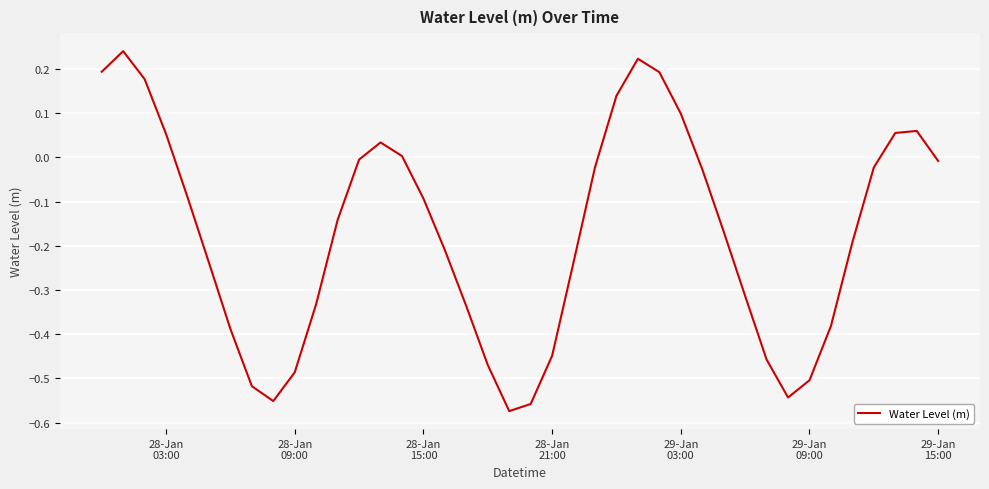

Does the chart have visible grid lines?

Yes